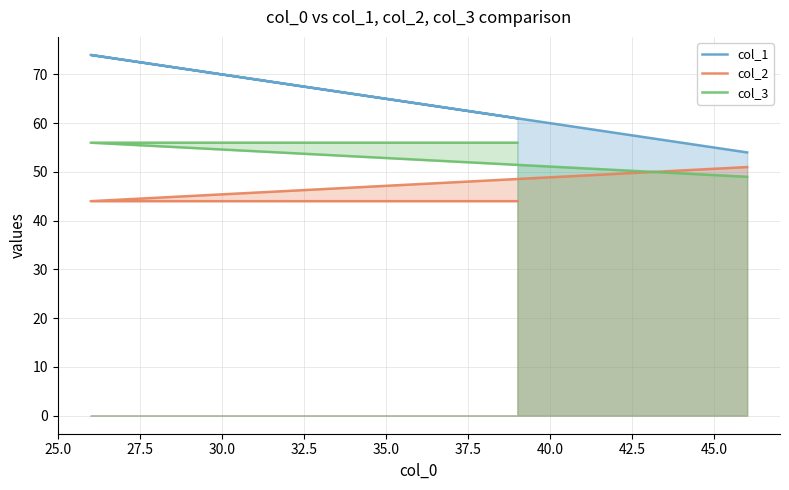

Reading left to right, extract all data points from this chart.

col_1: 54	74	61
col_2: 51	44	44
col_3: 49	56	56